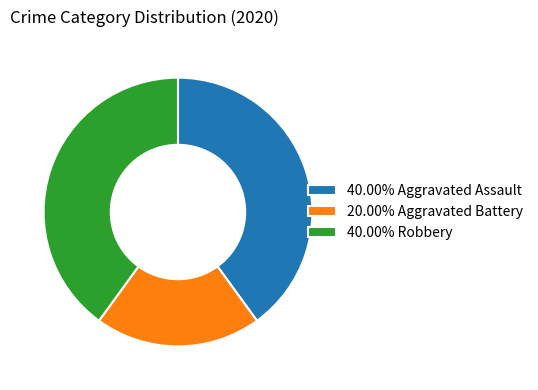

How many slices are in this pie chart?

3